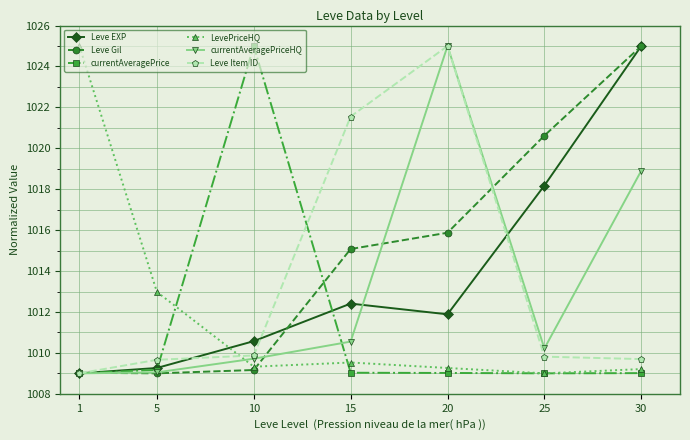

What is the value of the currentAveragePrice point at the 4th from the left?

1009.0